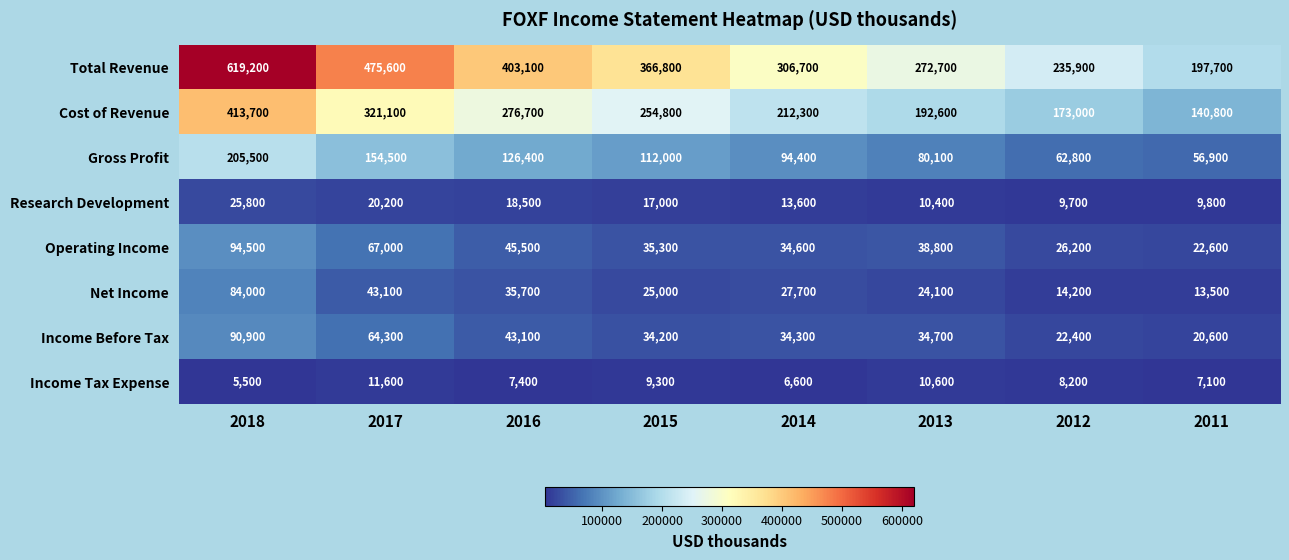

Which series has the widest spread of values?

Total Revenue